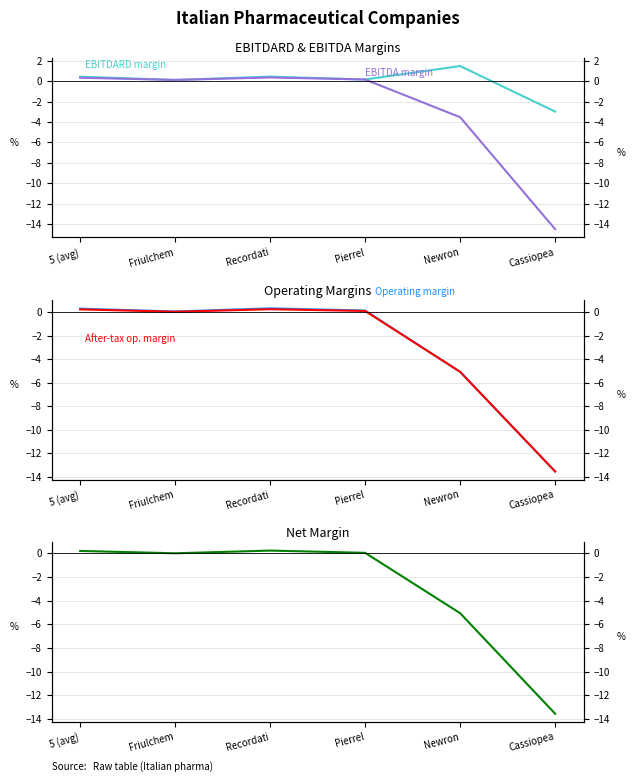

How many data points in Operating margin are above 0?

4